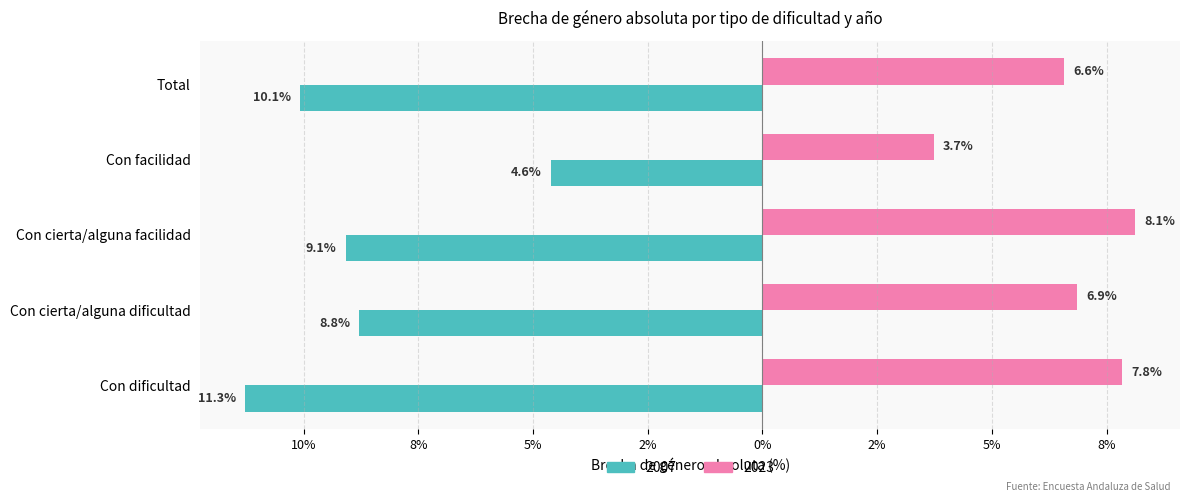

Reading left to right, what are all the values shown in this chart?

2007: Con dificultad=-11.3	Con cierta/alguna dificultad=-8.8	Con cierta/alguna facilidad=-9.1	Con facilidad=-4.6	Total=-10.1
2023: Con dificultad=7.8	Con cierta/alguna dificultad=6.9	Con cierta/alguna facilidad=8.1	Con facilidad=3.7	Total=6.6